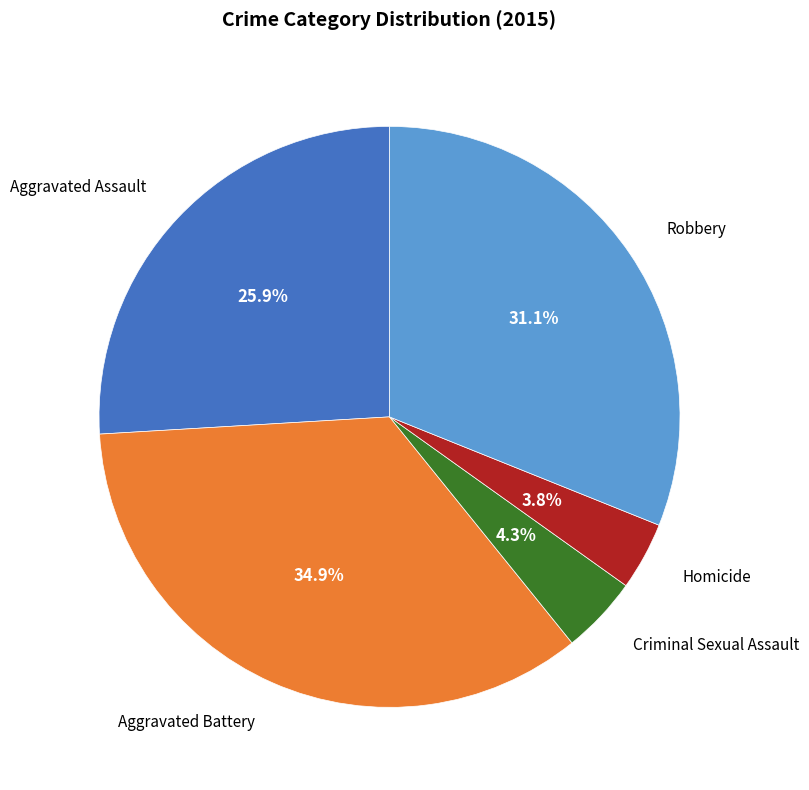

Is there a majority slice in this chart?

No